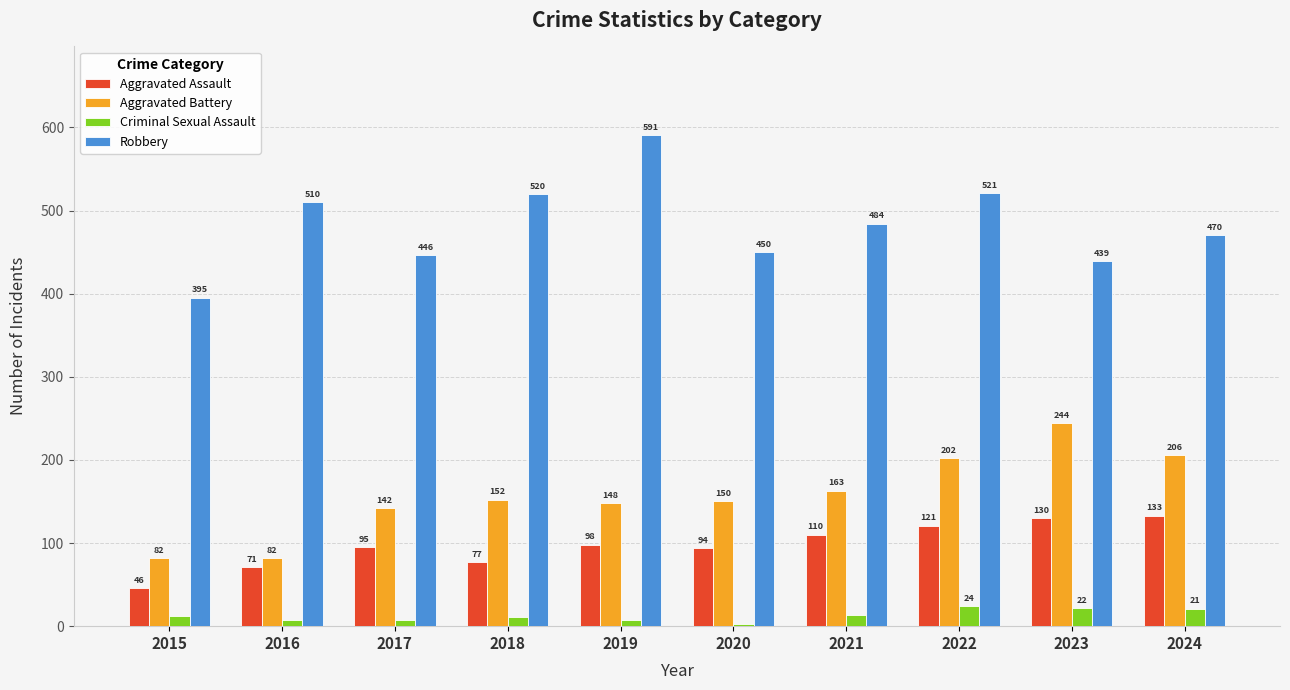

Is it true that Aggravated Assault equals 121 at 2022?

True